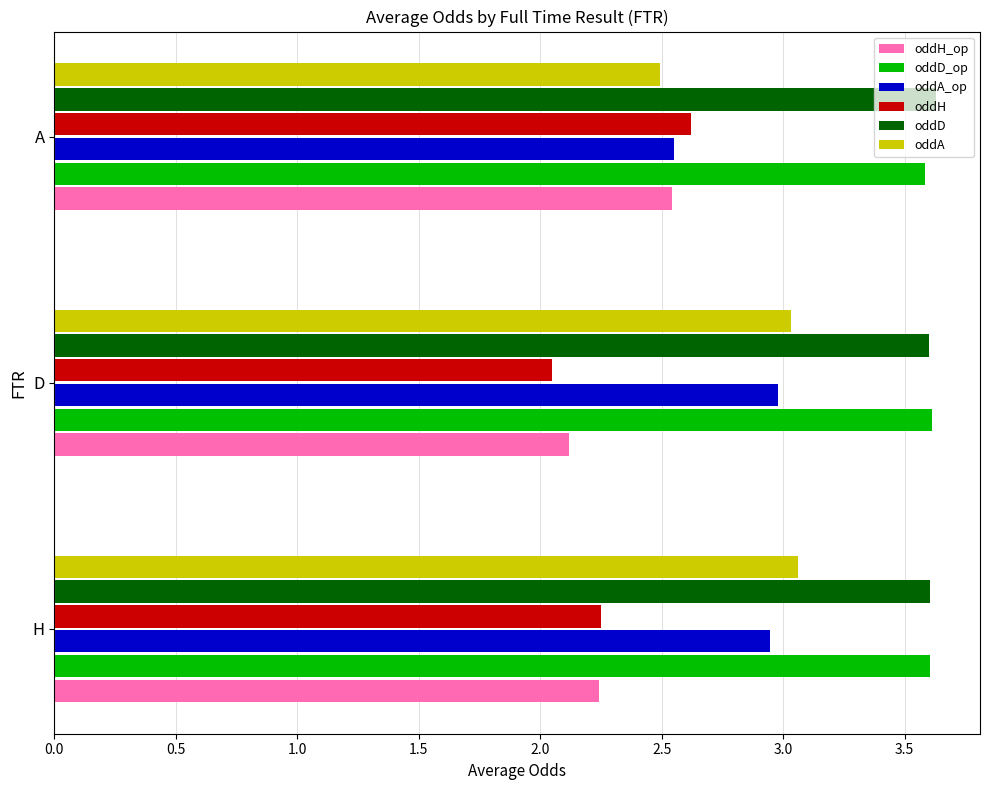

What is the minimum value for oddD_op?

3.6